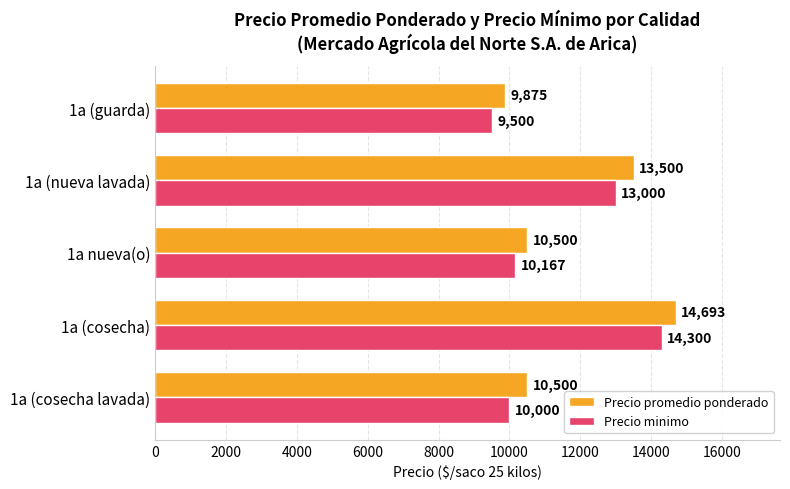

What is the difference between the maximum and second lowest values in the Precio promedio ponderado series?

4193